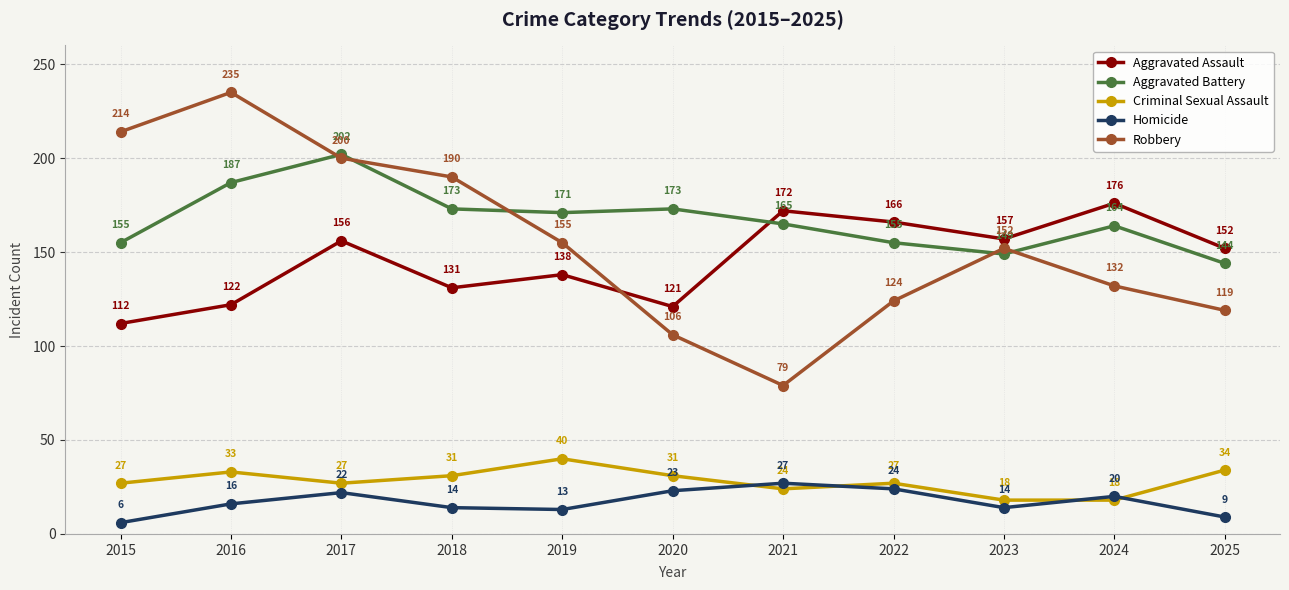

Between which two adjacent categories do Aggravated Assault and Aggravated Battery first intersect?

2020 and 2021